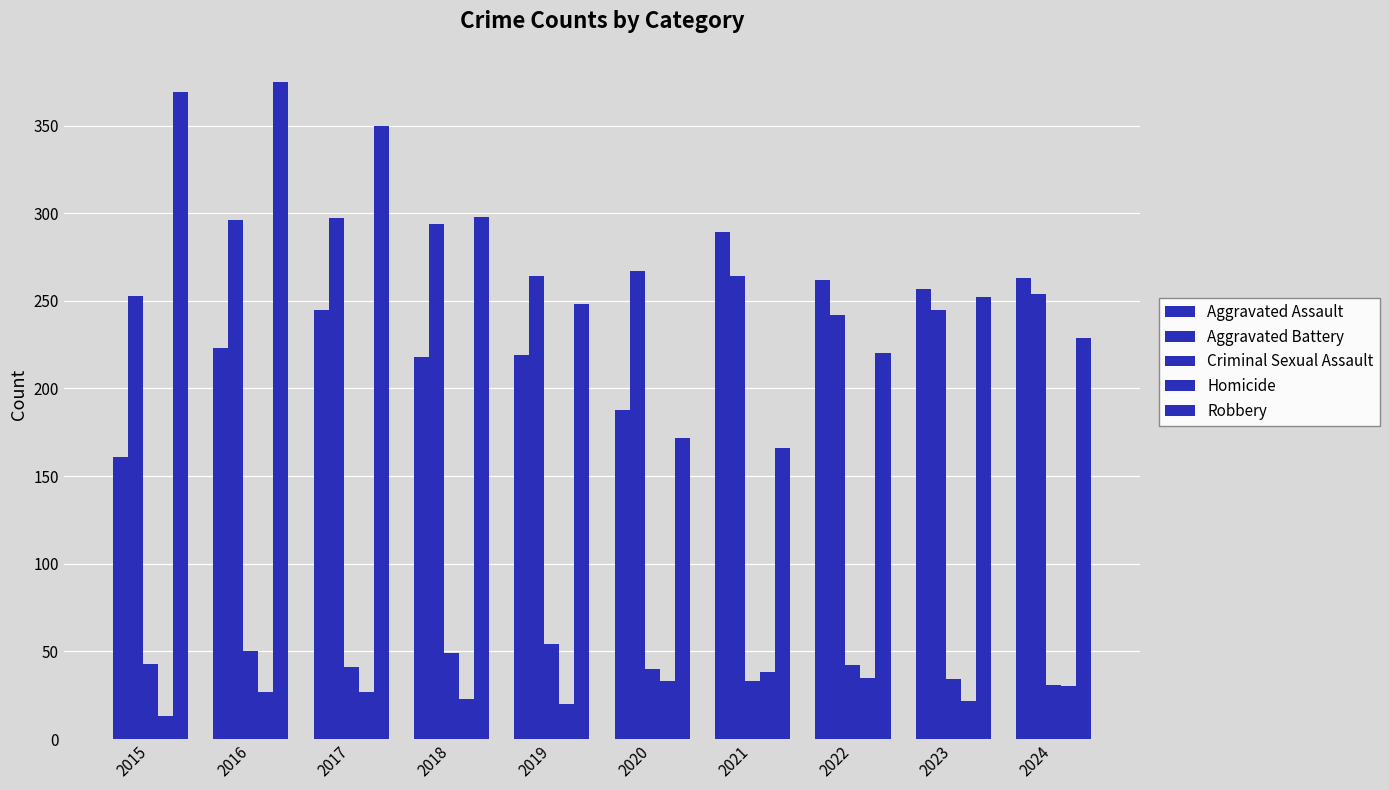

Where does the Aggravated Battery series first go above 264?

2016